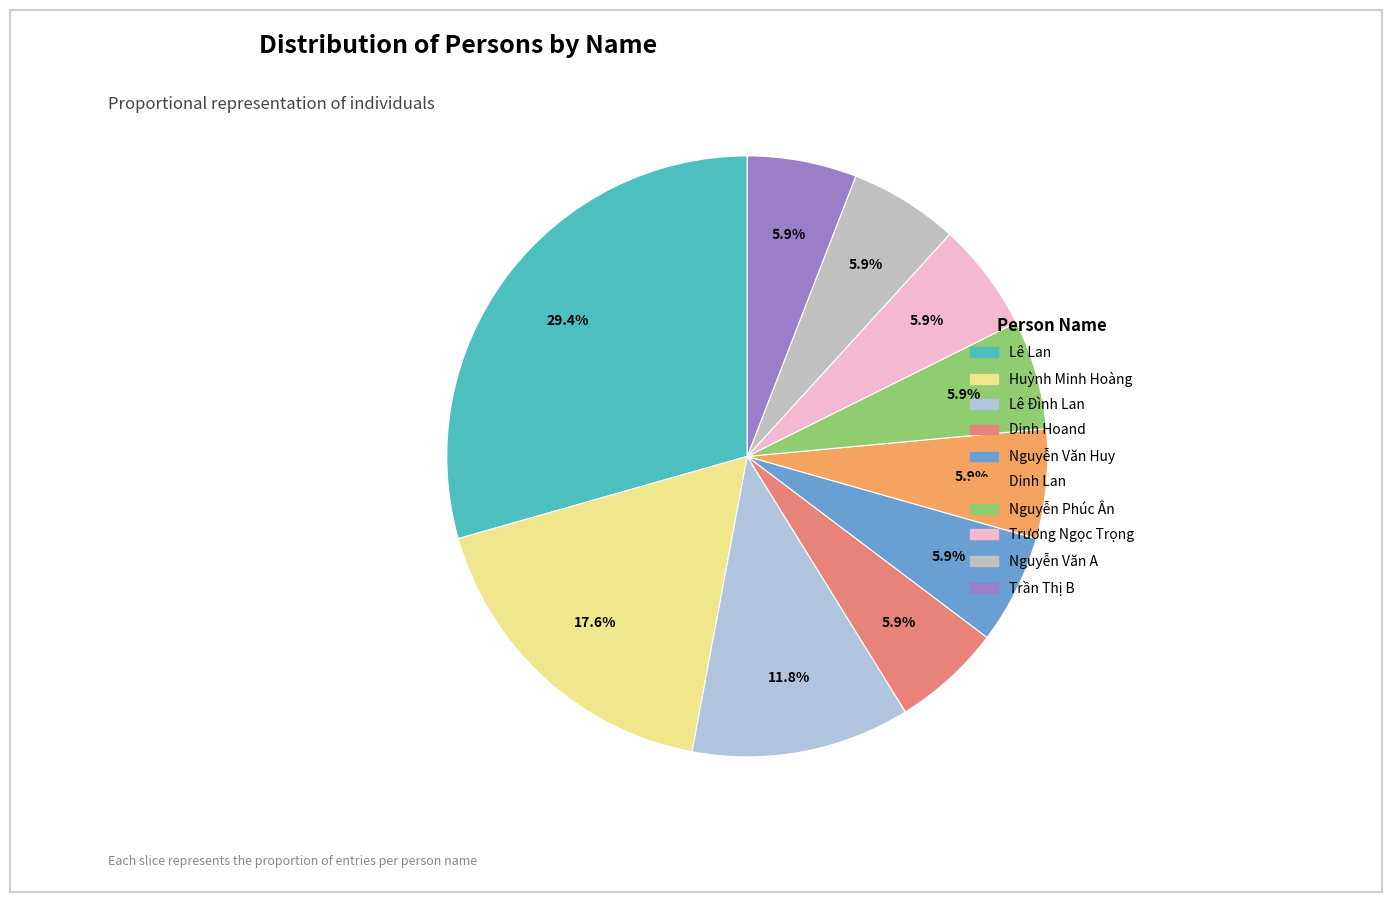

How many slices are in this pie chart?

10